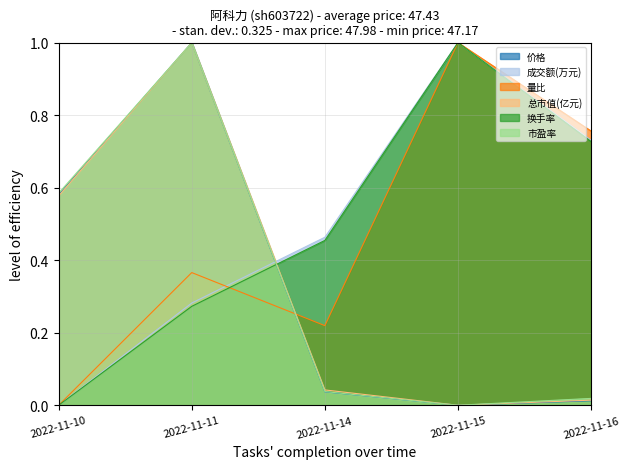

True or false: 总市值(亿元) and 市盈率 cross at least once.

False